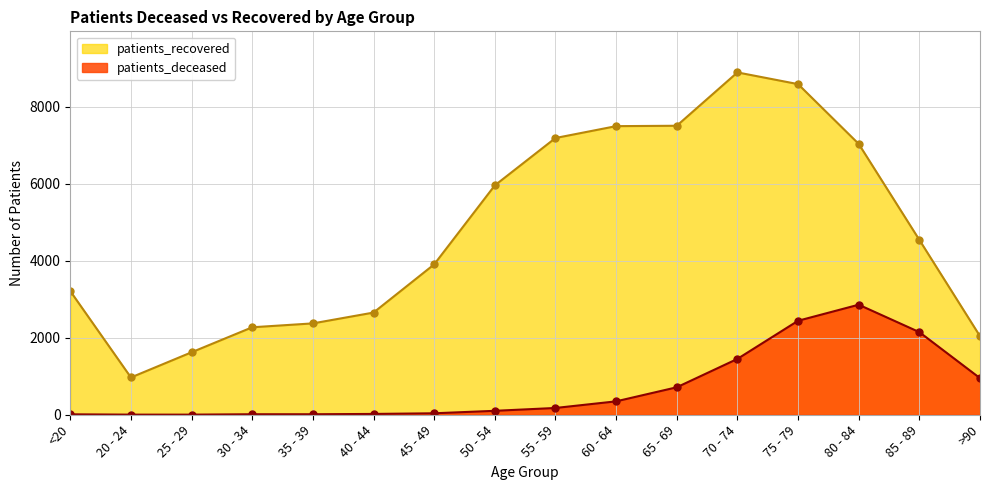

How many data points does each series have?

16